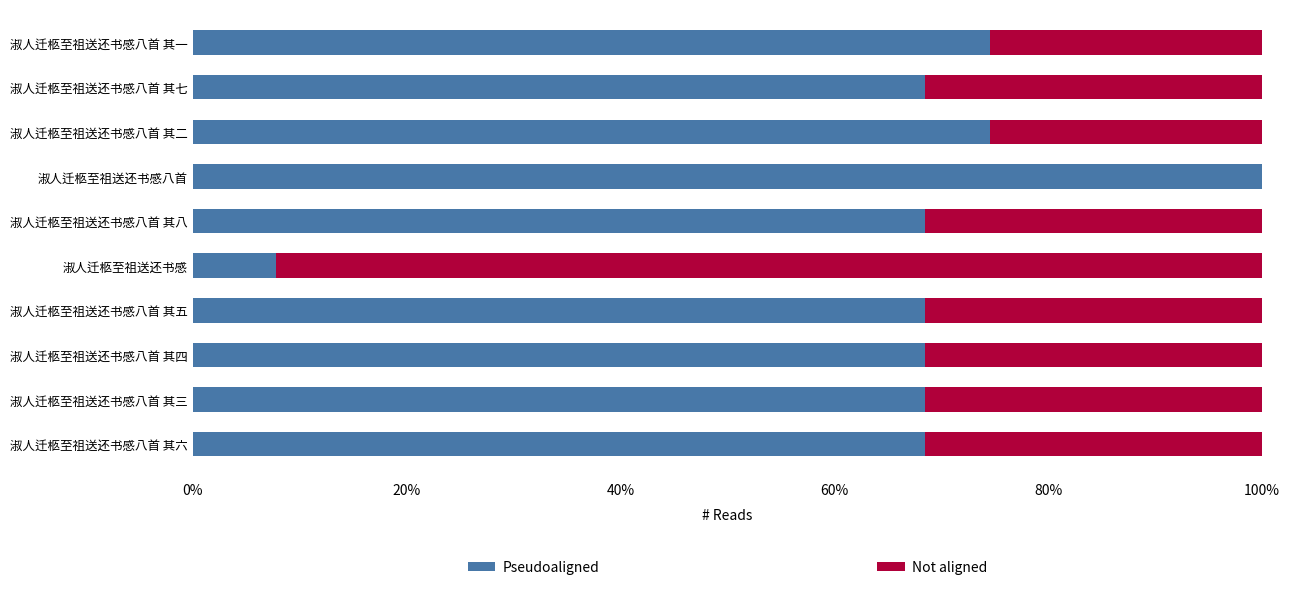

What are all the series names shown in the legend?

Pseudoaligned, Not aligned